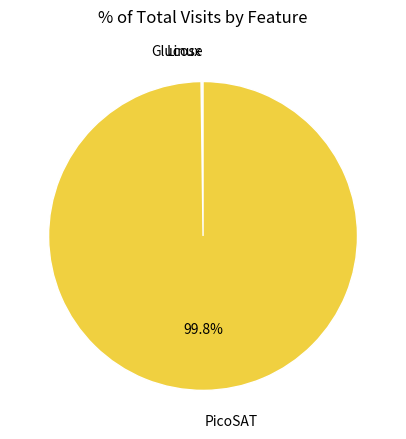

Which slice represents more than half of the pie?

PicoSAT